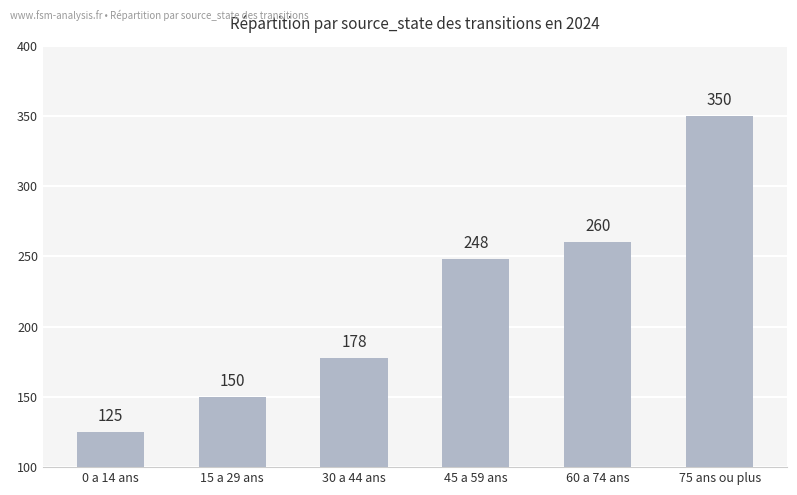

Where is the data nearest to the value 237?

45 a 59 ans